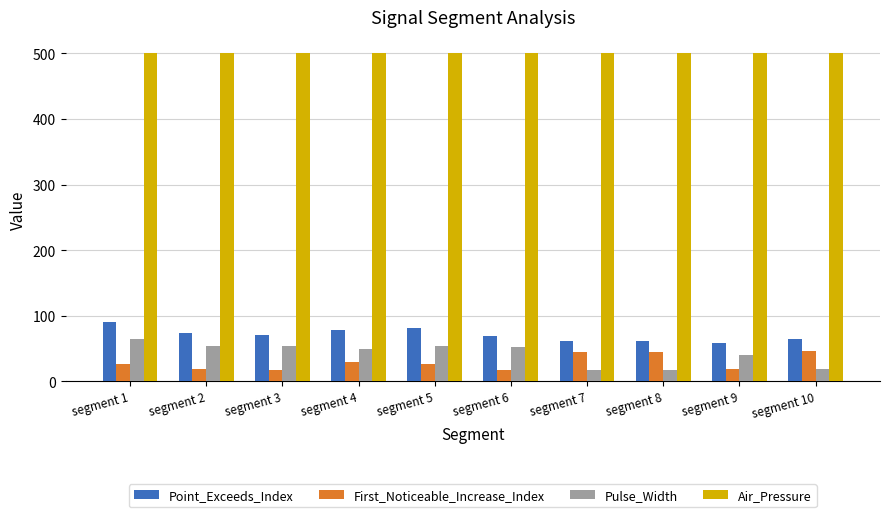

List the series in order of their peak value, lowest first.

First_Noticeable_Increase_Index, Pulse_Width, Point_Exceeds_Index, Air_Pressure